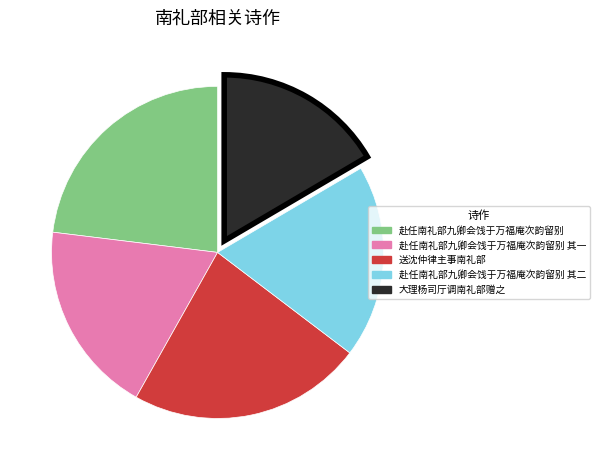

Does any single category account for the majority?

No